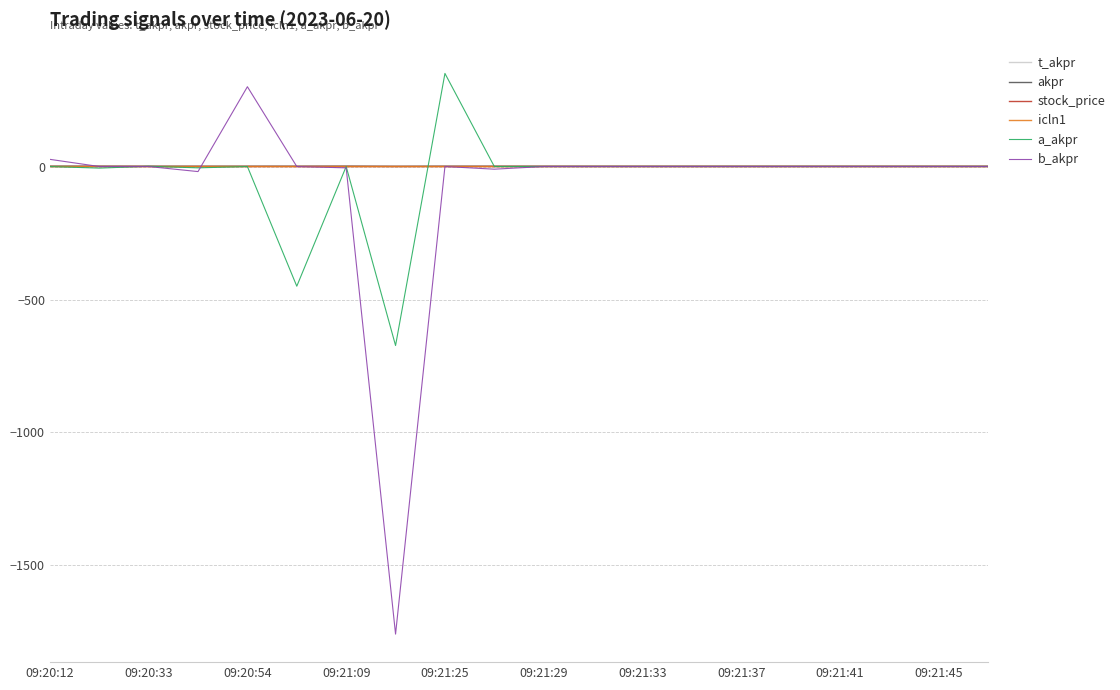

Does the chart display data point markers on the line(s)?

No